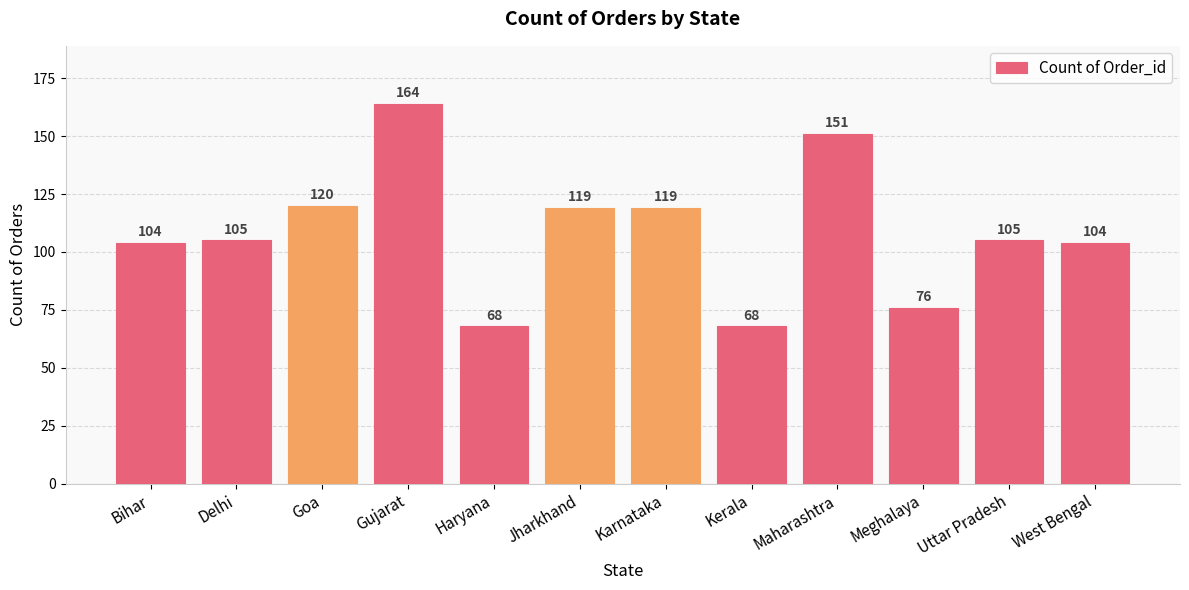

How many bars are there in total?

12